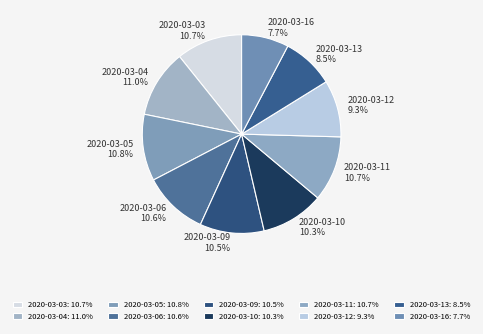

To the nearest percent, what is the difference between the 2020-03-05 and 2020-03-16 slice percentages?

3%